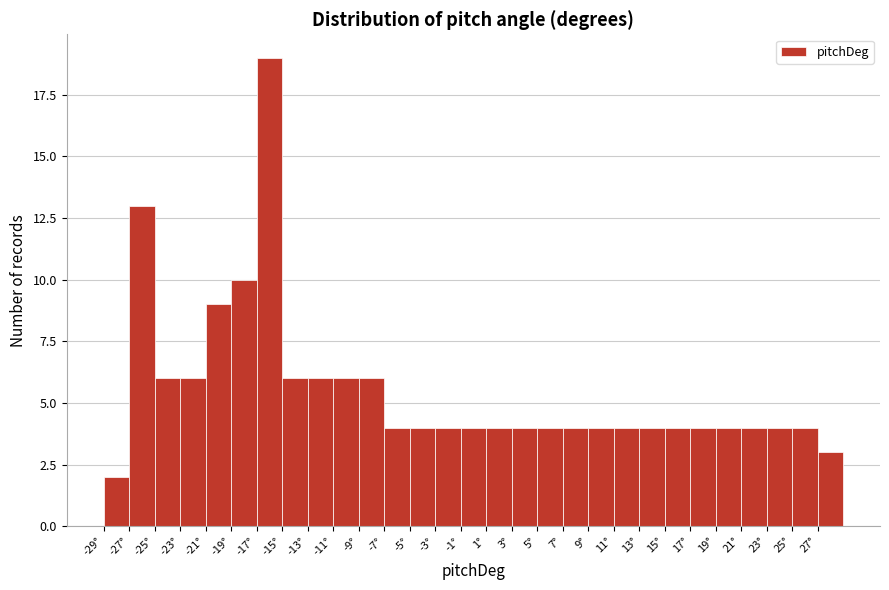

Reading left to right, list every bar in this chart as the range it spans on the x-axis followed by its height. The values are not printed on the chart, so give them approximately, as read against the axis.

-29 to -27: 2
-27 to -25: 13
-25 to -23: 6
-23 to -21: 6
-21 to -19: 9
-19 to -17: 10
-17 to -15: 19
-15 to -13: 6
-13 to -11: 6
-11 to -9: 6
-9 to -7: 6
-7 to -5: 4
-5 to -3: 4
-3 to -1: 4
-1 to 1: 4
1 to 3: 4
3 to 5: 4
5 to 7: 4
7 to 9: 4
9 to 11: 4
11 to 13: 4
13 to 15: 4
15 to 17: 4
17 to 19: 4
19 to 21: 4
21 to 23: 4
23 to 25: 4
25 to 27: 4
27 to 29: 3